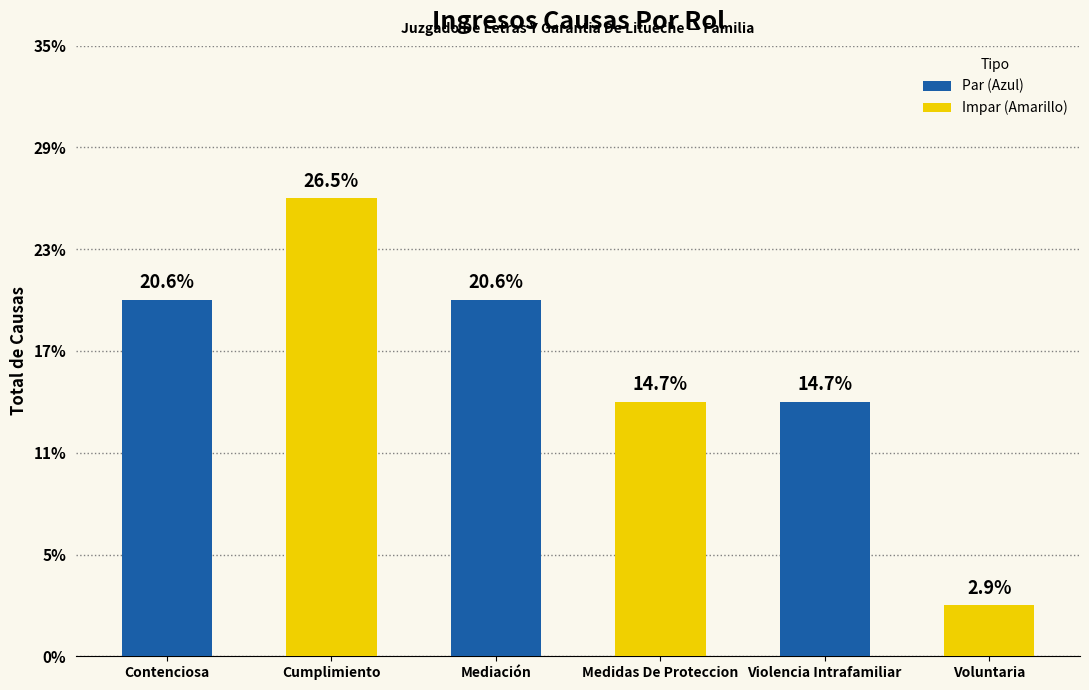

Rank the categories by value from highest to lowest.

Cumplimiento, Contenciosa, Mediación, Medidas De Proteccion, Violencia Intrafamiliar, Voluntaria